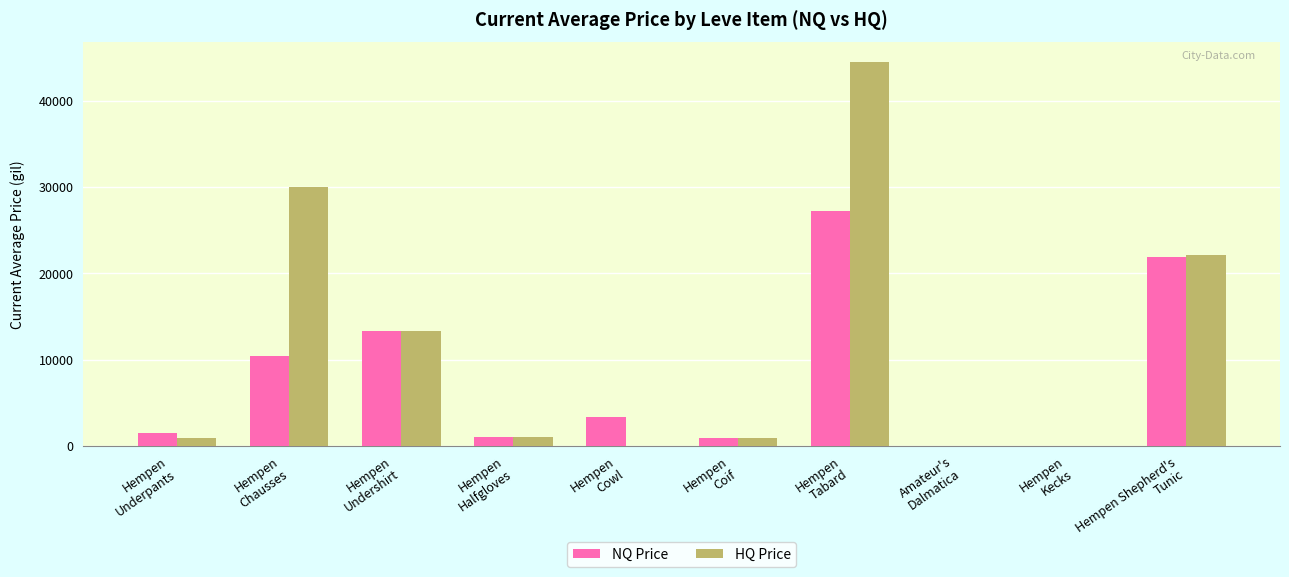

What is the total value across all series at Hempen
Chausses?

40458.3